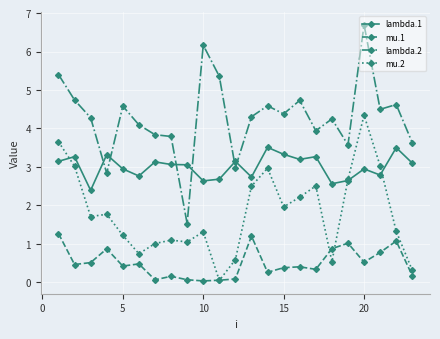

List the series in order of their overall mean, highest first.

lambda.2, lambda.1, mu.2, mu.1